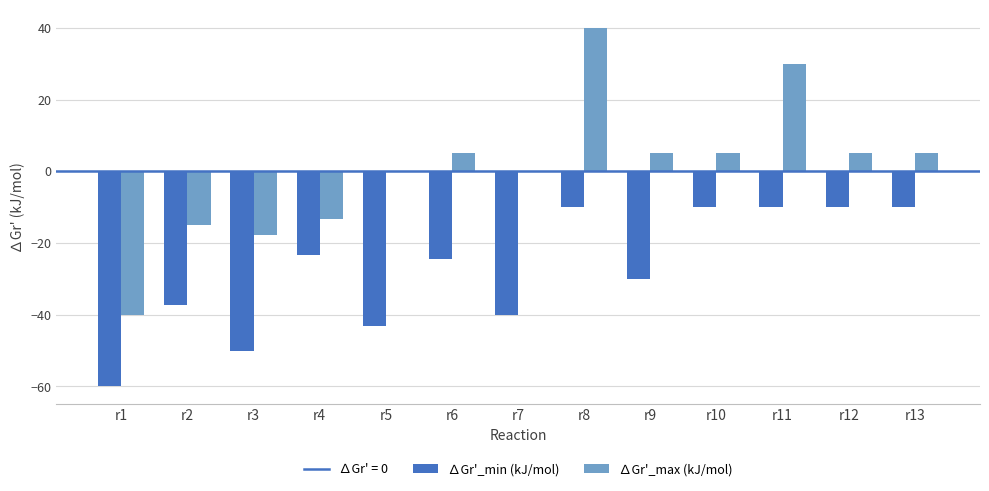

At which label does ∆Gr'_min (kJ/mol) first exceed -24?

r4